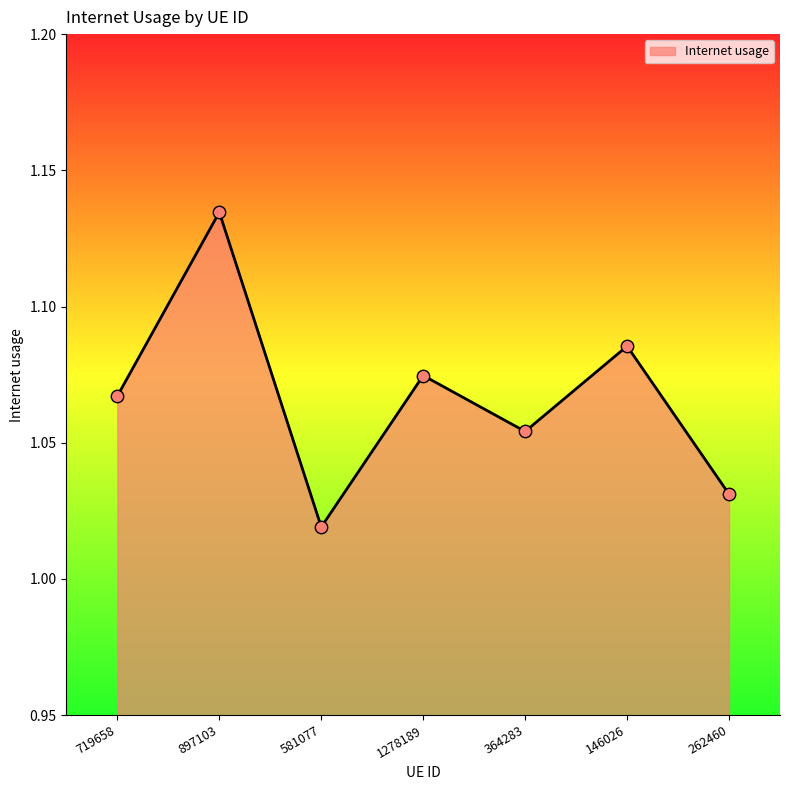

Which has a higher value, 581077 or 1278189?

1278189